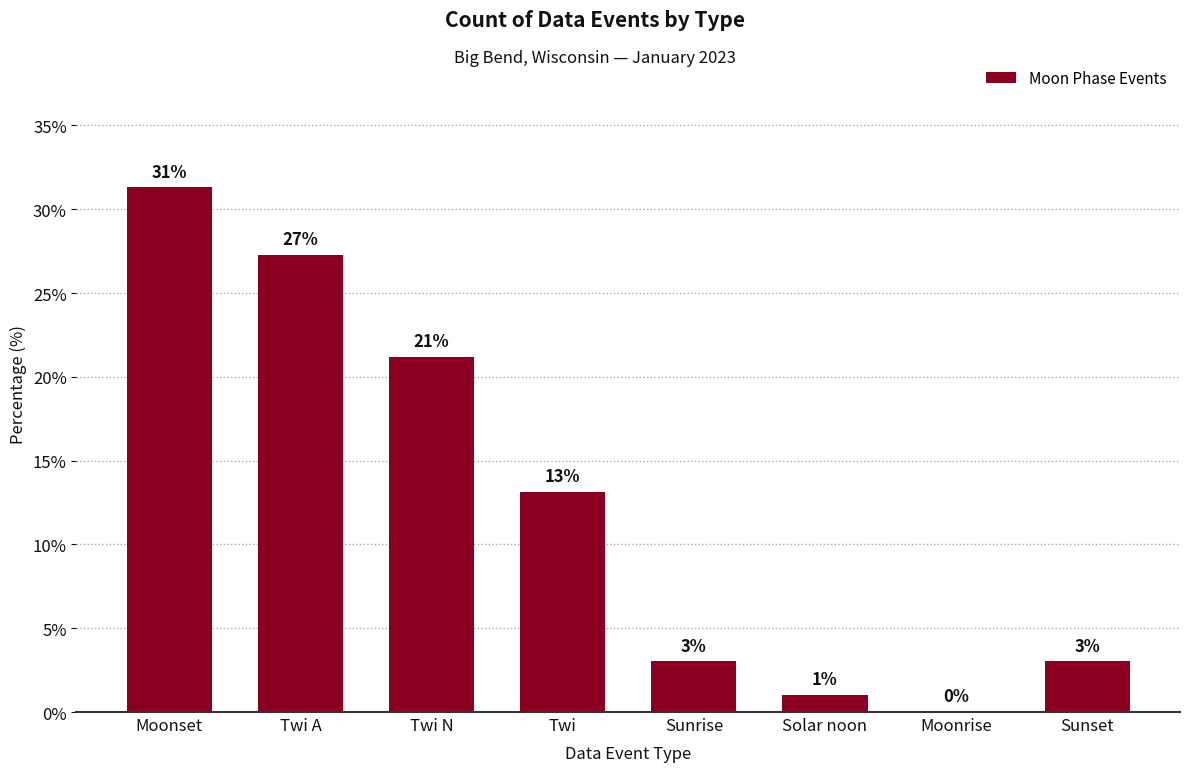

What is the ratio of the value at Moonset to the value at Twi N?

1.5